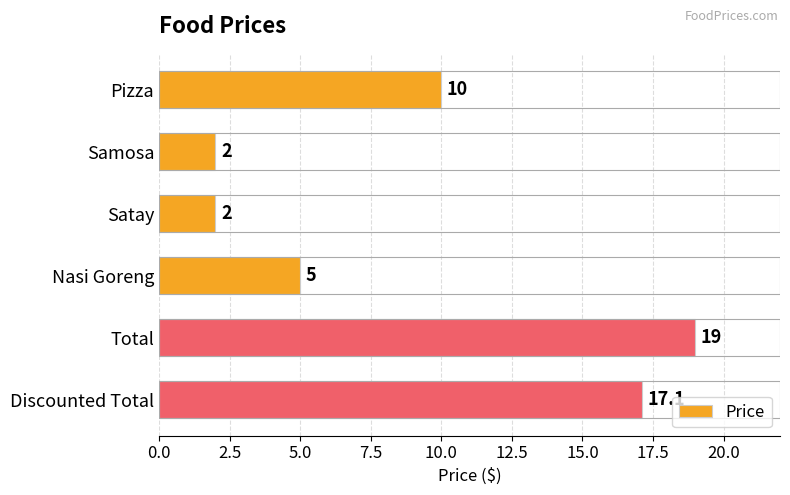

What is the label of the 6th bar from the top?

Discounted Total